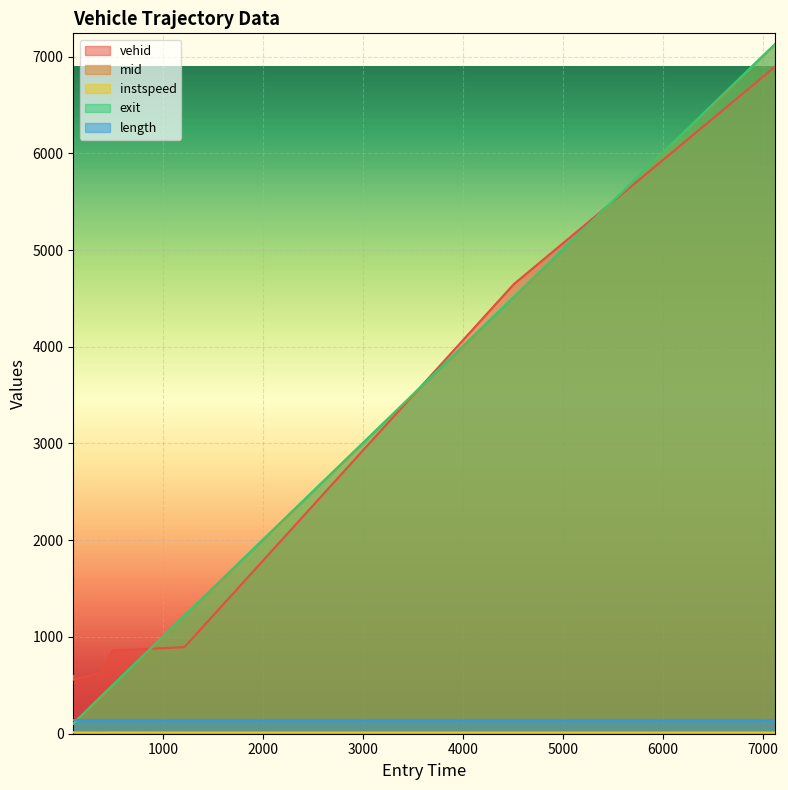

At which label is instspeed closest to 13?

3000